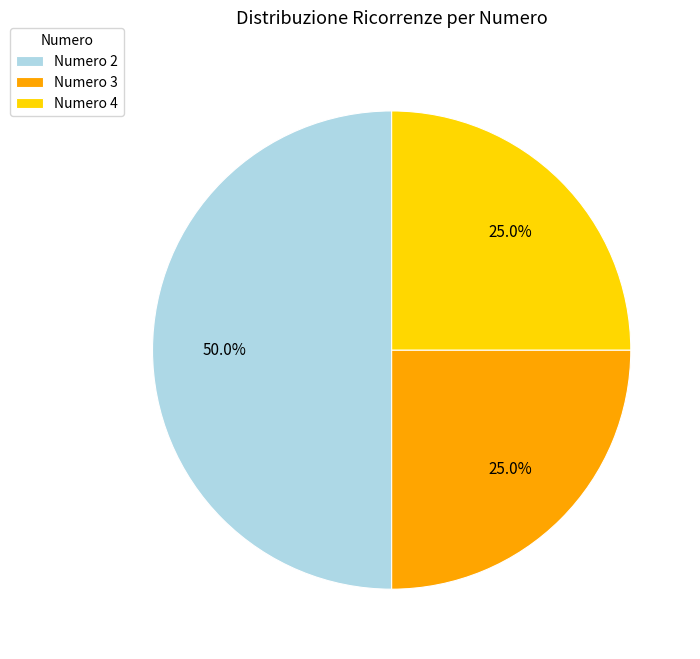

What is the ratio of the value at Numero 4 to the value at Numero 2?

0.5